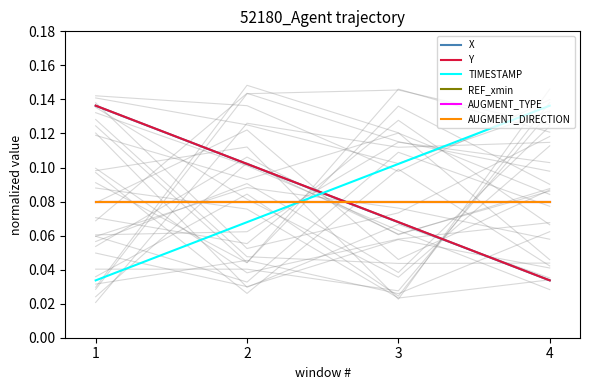

What are all the series names shown in the legend?

X, Y, TIMESTAMP, REF_xmin, AUGMENT_TYPE, AUGMENT_DIRECTION